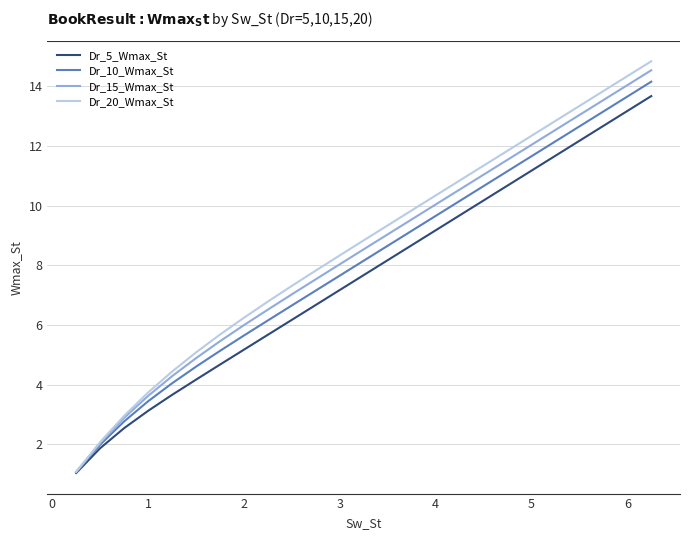

What are all the series names shown in the legend?

Dr_5_Wmax_St, Dr_10_Wmax_St, Dr_15_Wmax_St, Dr_20_Wmax_St